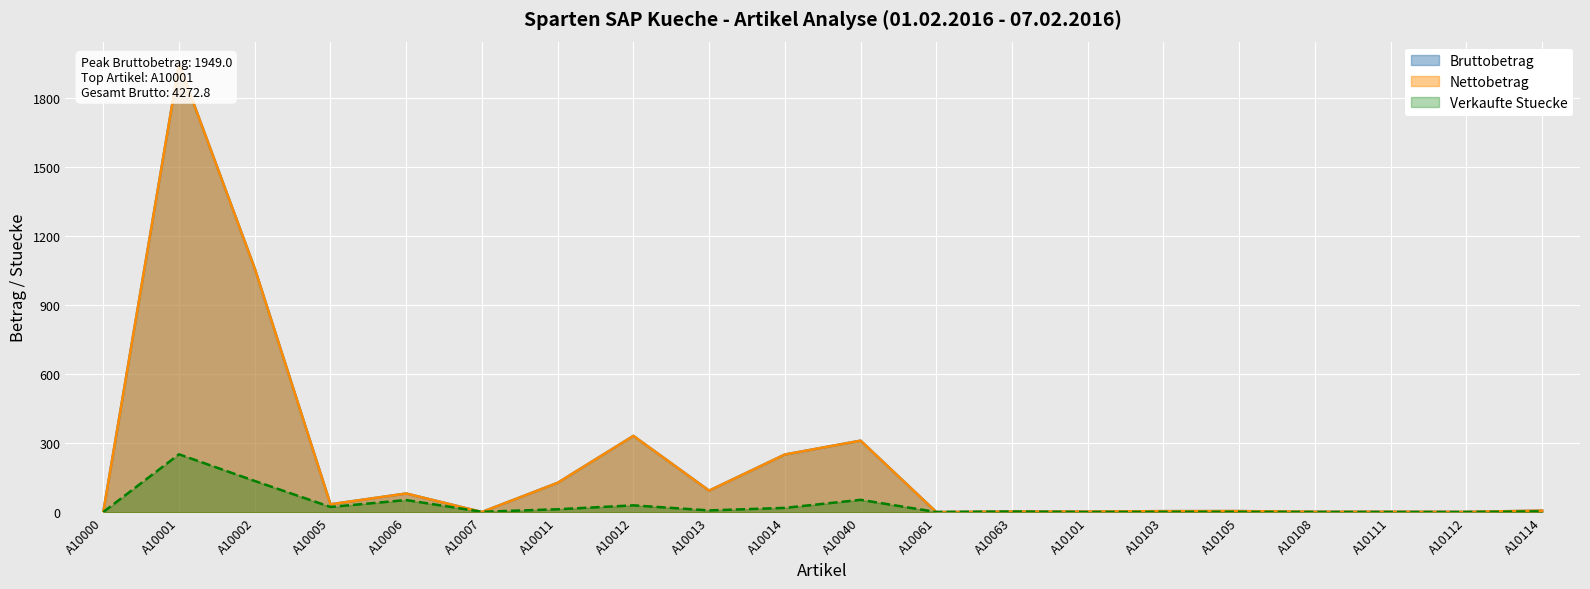

Reading left to right, what are all the values shown in this chart?

Bruttobetrag: 0.9	1949.0	1060.0	34.5	81.5	1.0	128.0	332.0	94.0	251.0	311.3	0.8	3.0	2.9	4.8	5.0	2.2	2.2	1.7	7.0
Nettobetrag: 0.9	1949.0	1060.0	34.5	81.5	1.0	128.0	332.0	94.0	251.0	311.3	0.8	3.0	2.9	4.8	5.0	2.2	2.2	1.7	7.0
Verkaufte Stuecke: 1.0	252.0	136.0	23.0	53.0	2.0	13.0	30.0	8.0	19.0	54.0	1.0	3.0	1.0	2.0	2.0	1.0	1.0	1.0	4.0